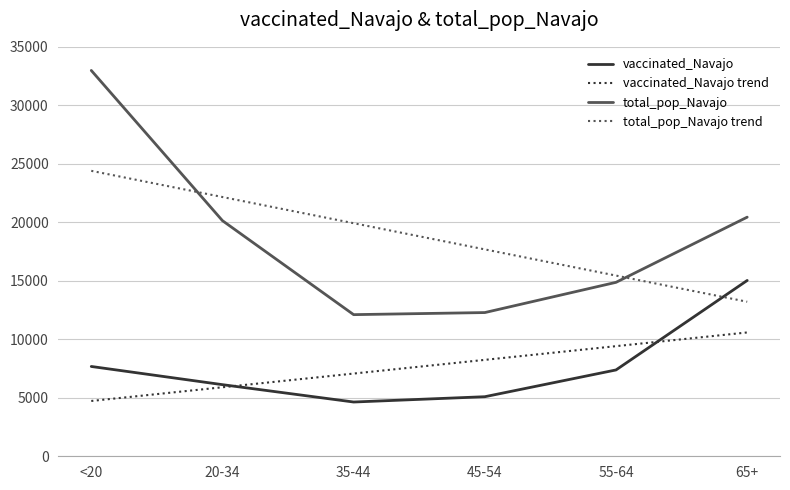

What are all the series names shown in the legend?

vaccinated_Navajo, vaccinated_Navajo trend, total_pop_Navajo, total_pop_Navajo trend